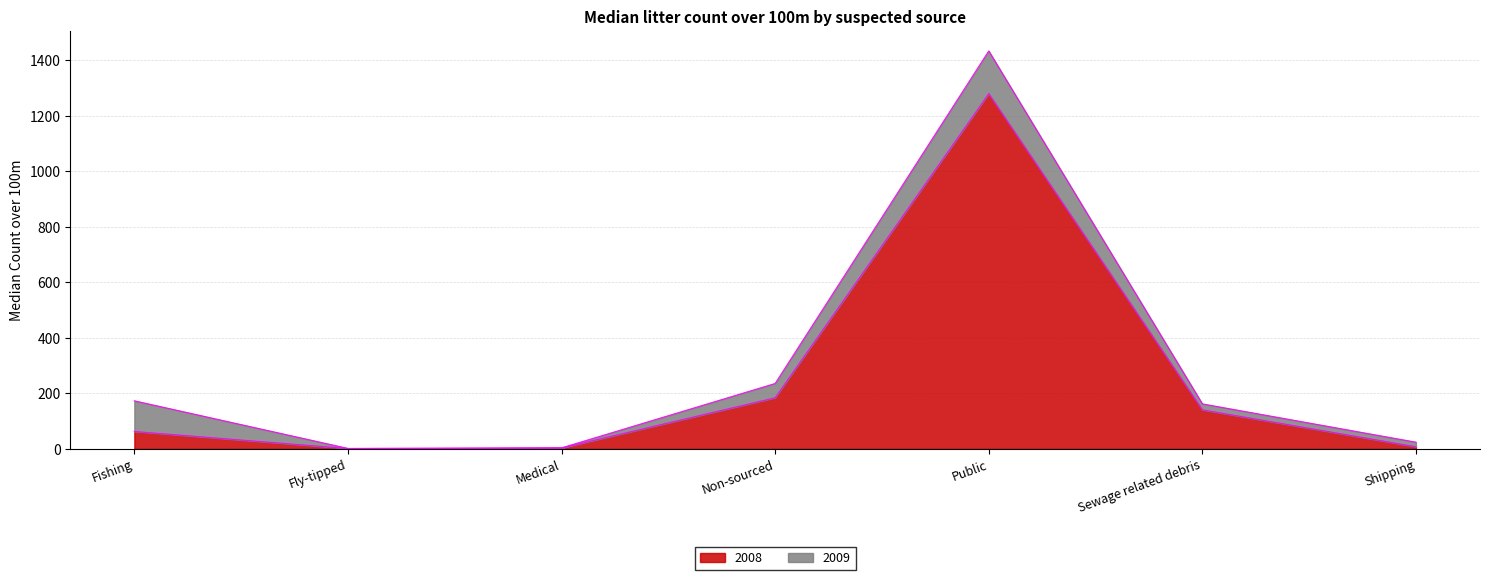

Reading left to right, extract all data points from this chart.

Fishing=62.5	Fly-tipped=1.0	Medical=3.0	Non-sourced=184.0	Public=1279.5	Sewage related debris=140.5	Shipping=7.5